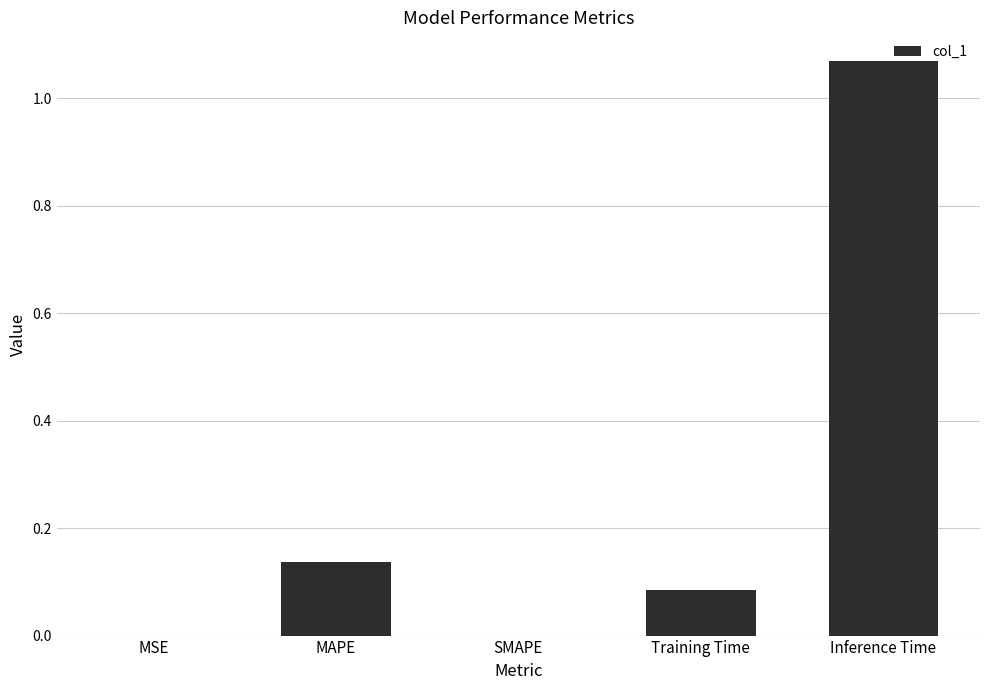

At which category does the chart reach its peak across all series?

Inference Time